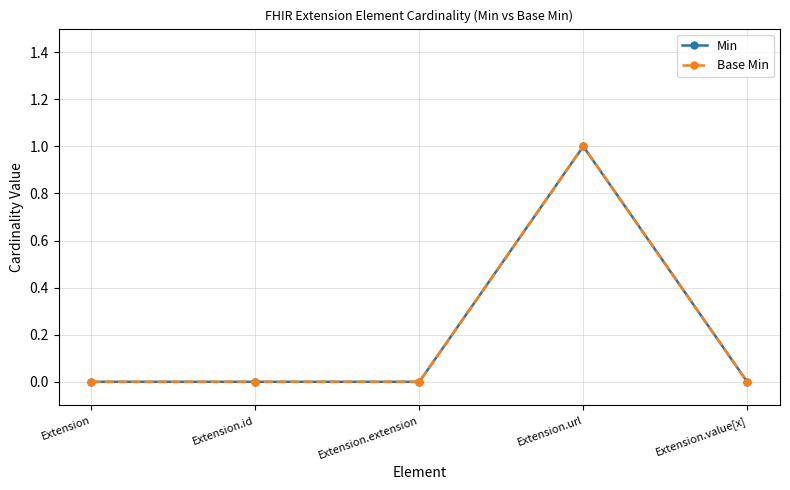

List the labels in order of Min value, smallest first.

Extension, Extension.id, Extension.extension, Extension.value[x], Extension.url